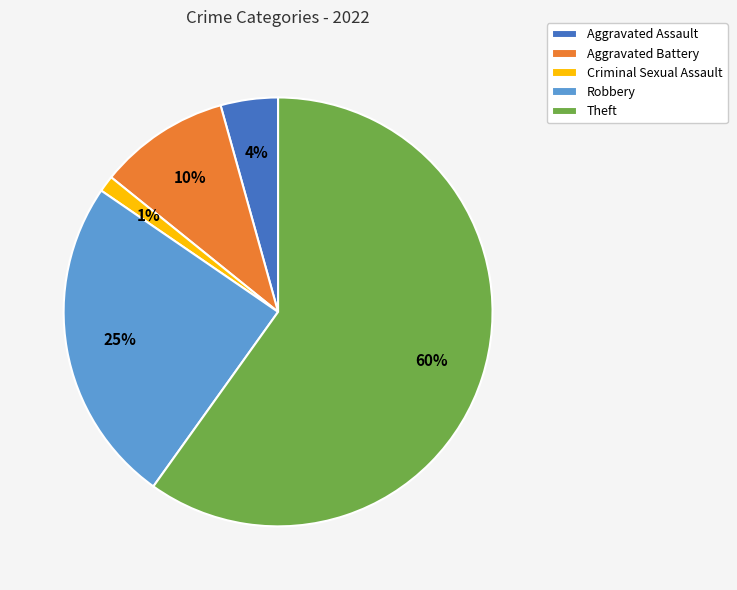

Rank the categories by value from highest to lowest.

Theft, Robbery, Aggravated Battery, Aggravated Assault, Criminal Sexual Assault